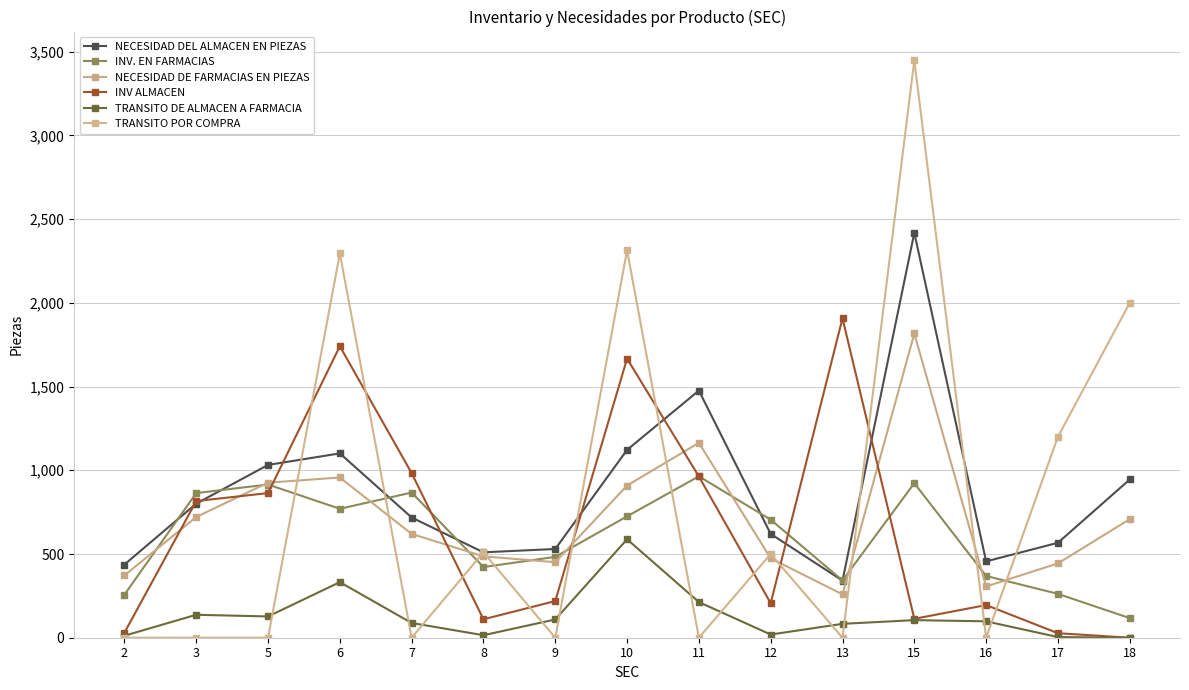

How many series are shown in this chart?

6